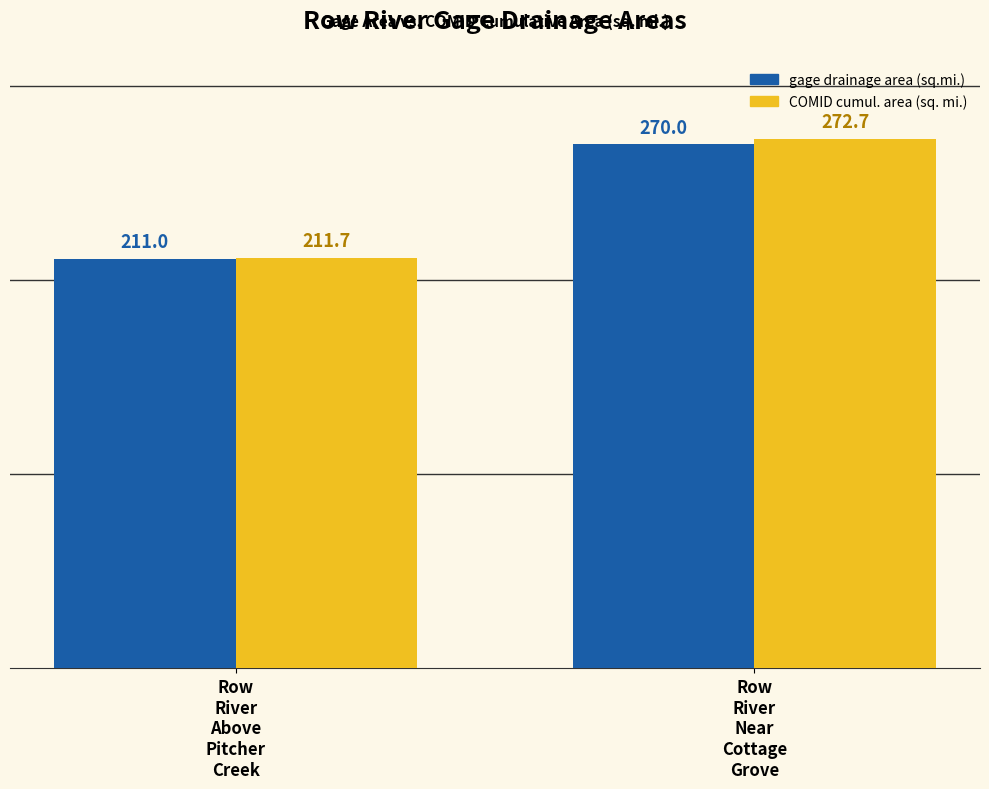

How many gage drainage area (sq.mi.) values are between 211 and 270?

2